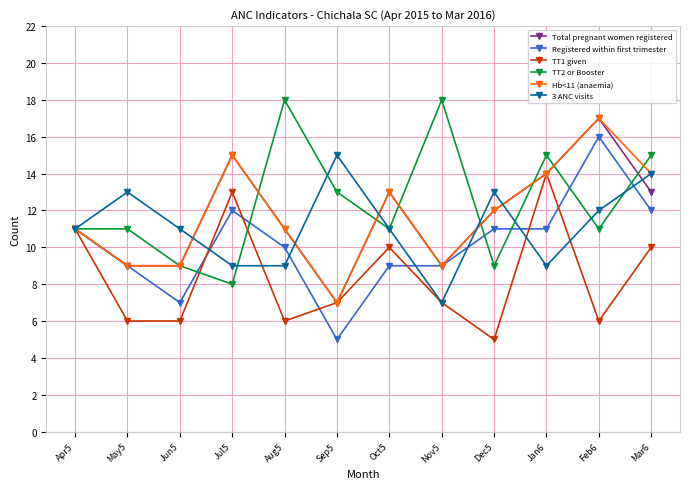

What is the minimum value for Registered within first trimester?

5